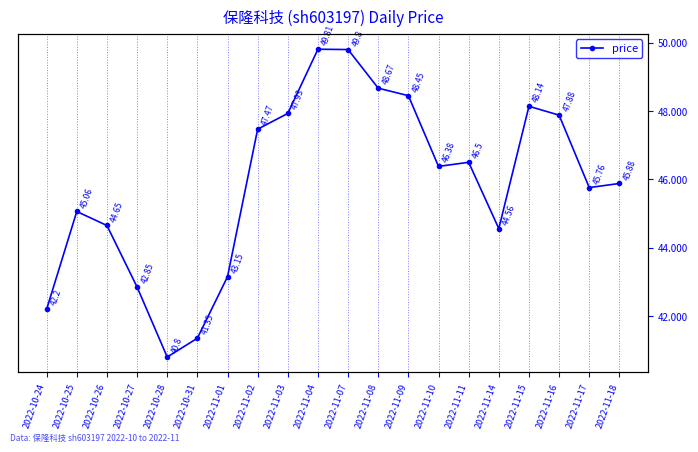

How many interior local peaks (higher than both neighbors) does the data have?

4